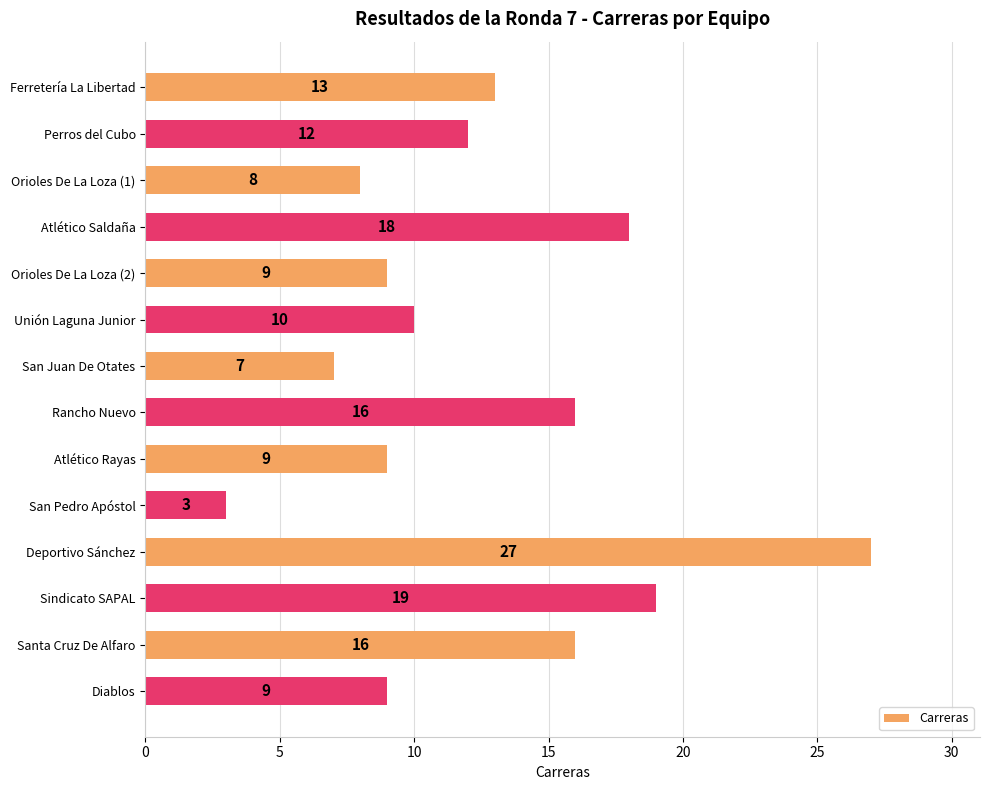

Which label corresponds to the smallest value in the chart?

San Pedro Apóstol